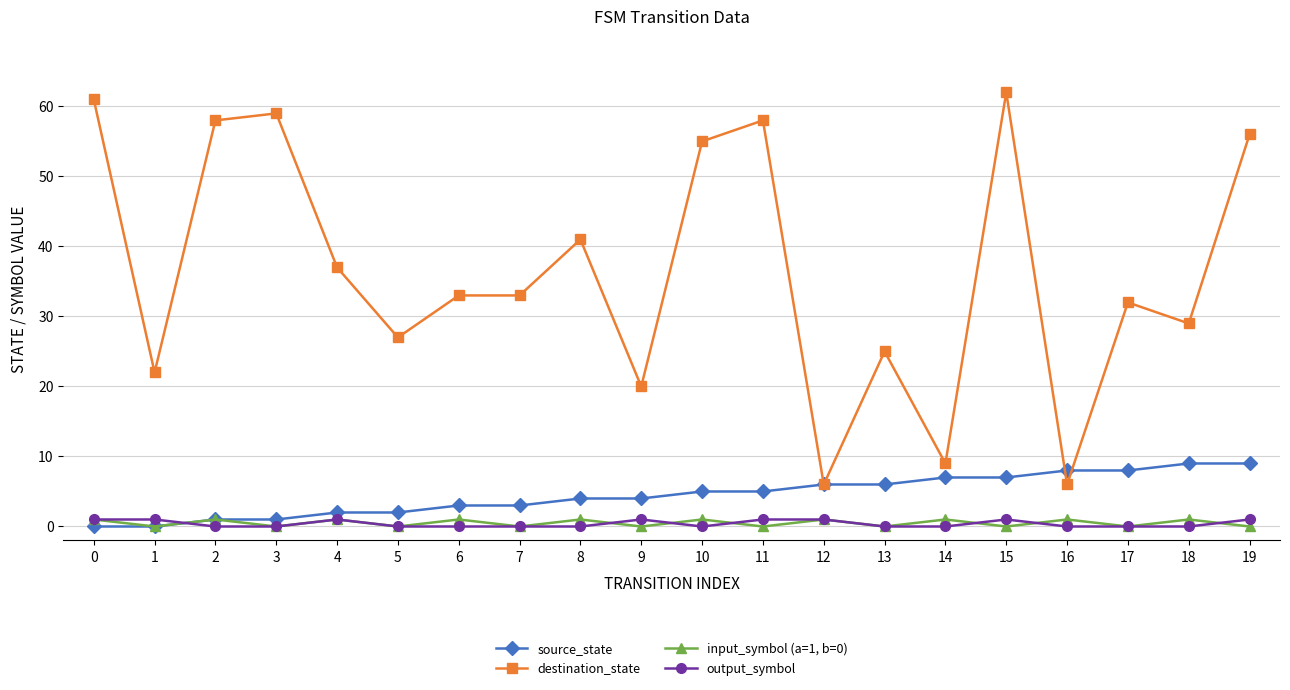

How many distinct data groups are displayed?

4